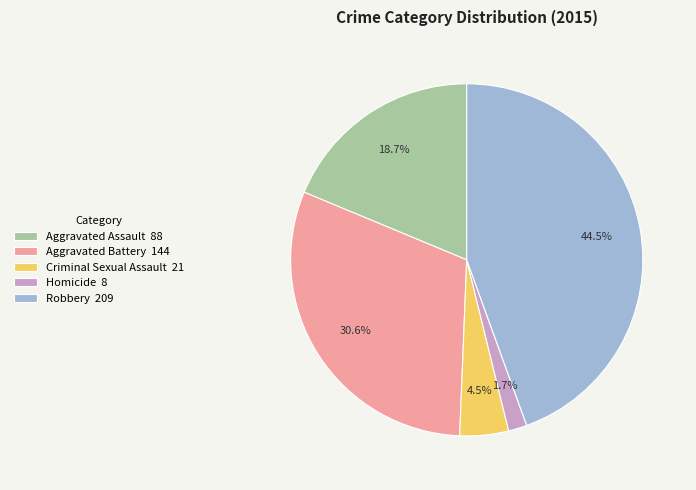

Count the number of slices in the pie.

5